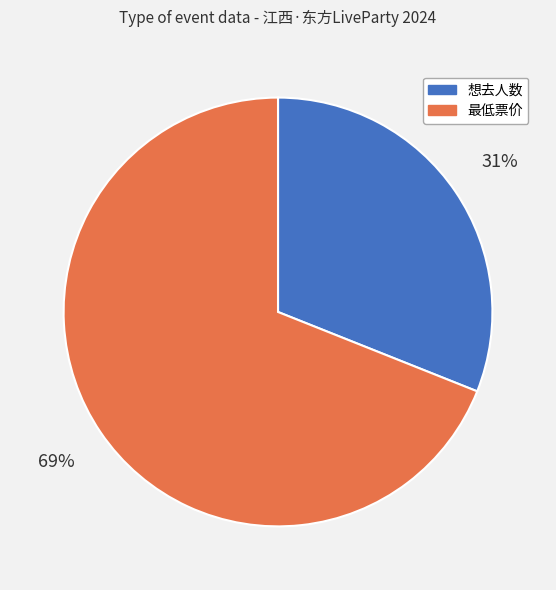

Is the sum of 最低票价 and 想去人数 greater than half?

Yes